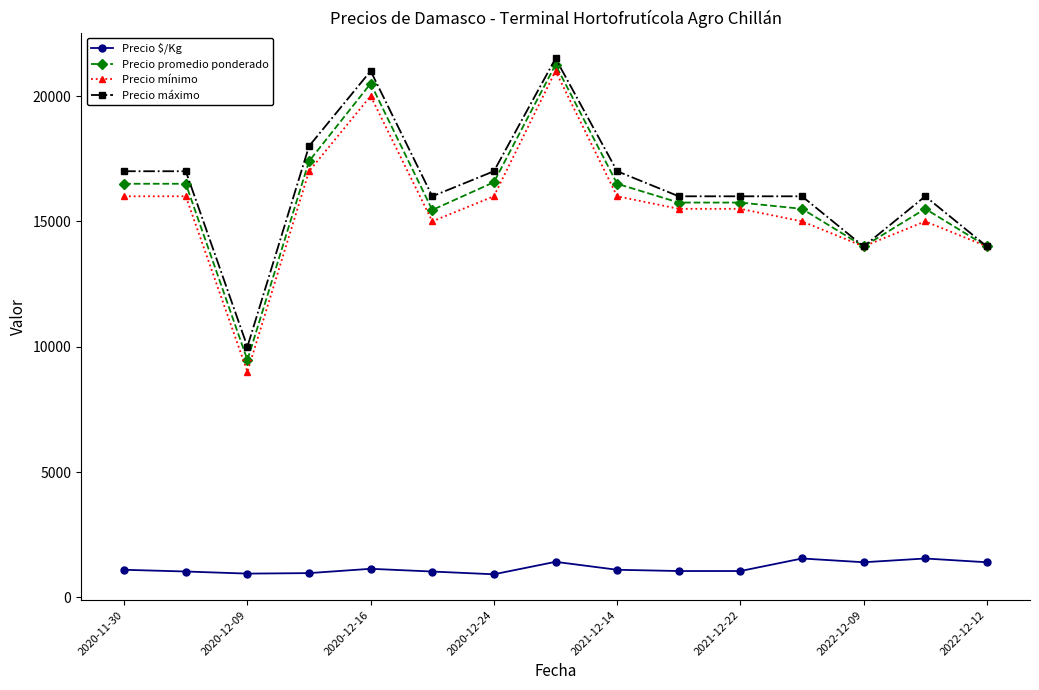

True or false: Precio promedio ponderado has more than 2 points higher than both neighbors.

True